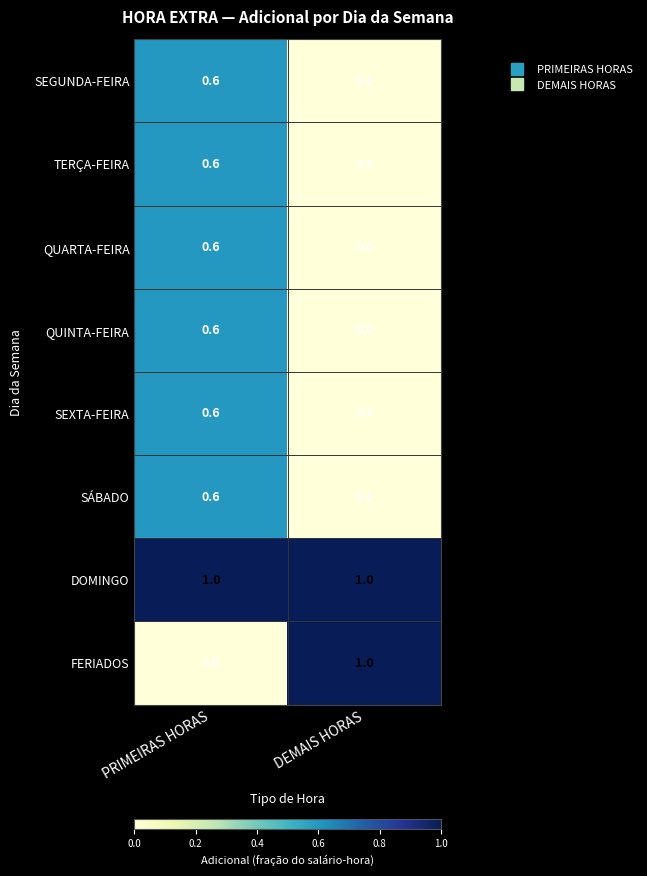

Read the QUARTA-FEIRA value at PRIMEIRAS HORAS.

0.6